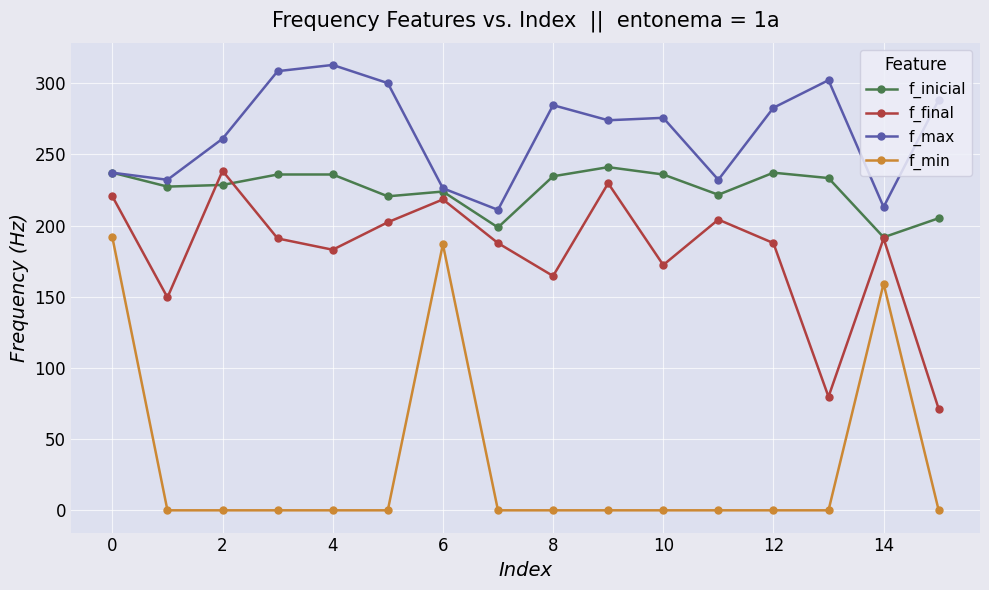

What is the value of the f_max point at the 7th from the left?

226.2